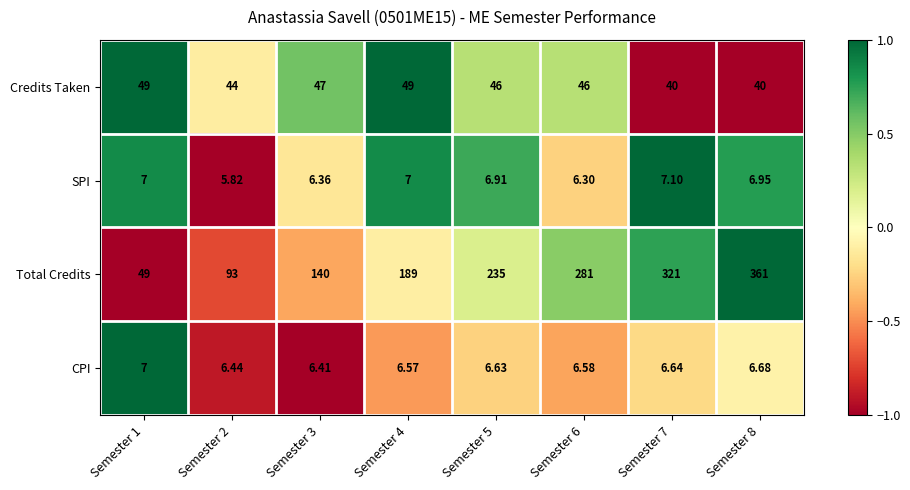

Which series has the largest total across all categories?

Total Credits